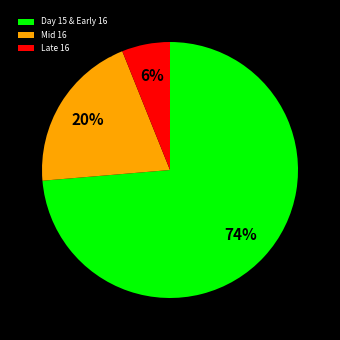

Does any single category account for the majority?

Yes